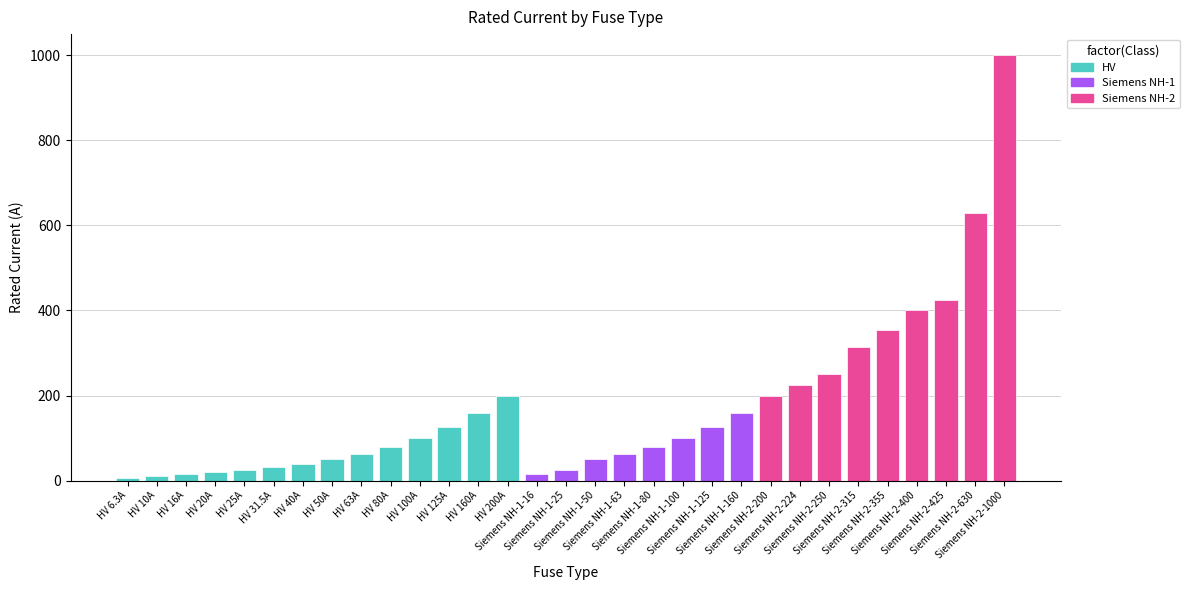

What is the value of the 30th bar from the left?

630.0